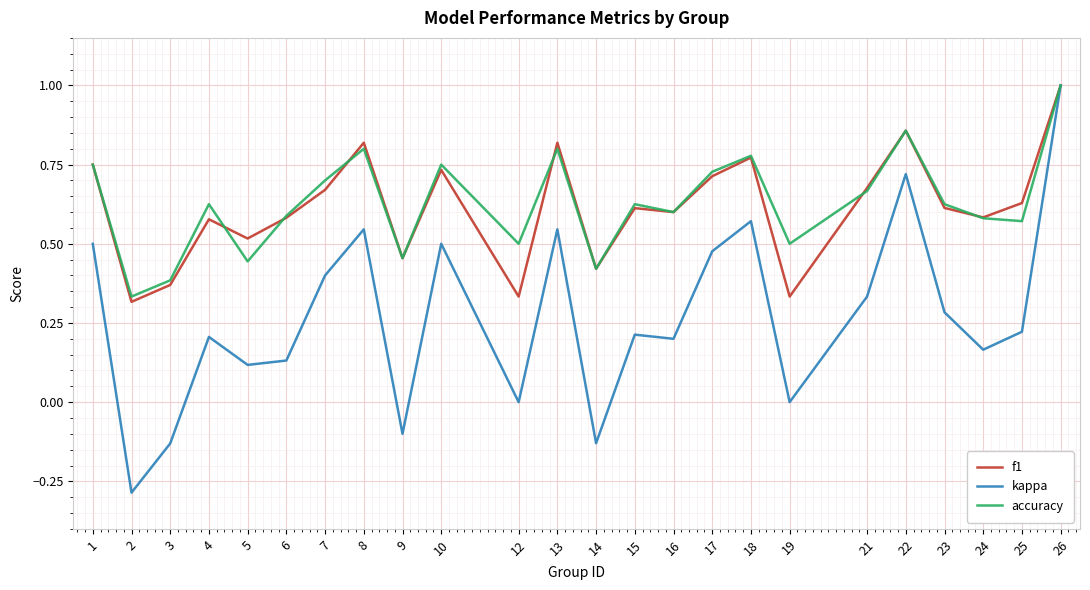

What is the minimum value shown in the chart?

-0.3